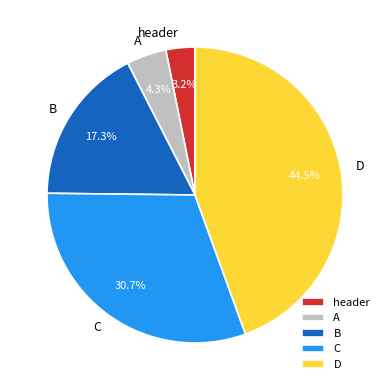

To the nearest percent, what portion does C represent?

31%